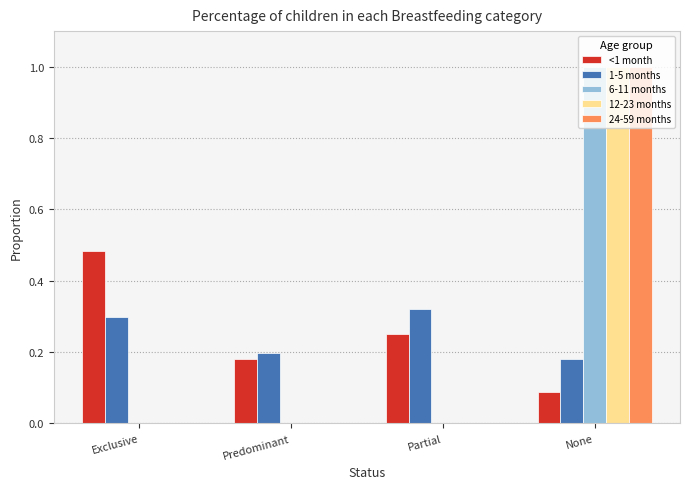

Is the value of 1-5 months at Predominant greater than the value of 24-59 months at None?

No